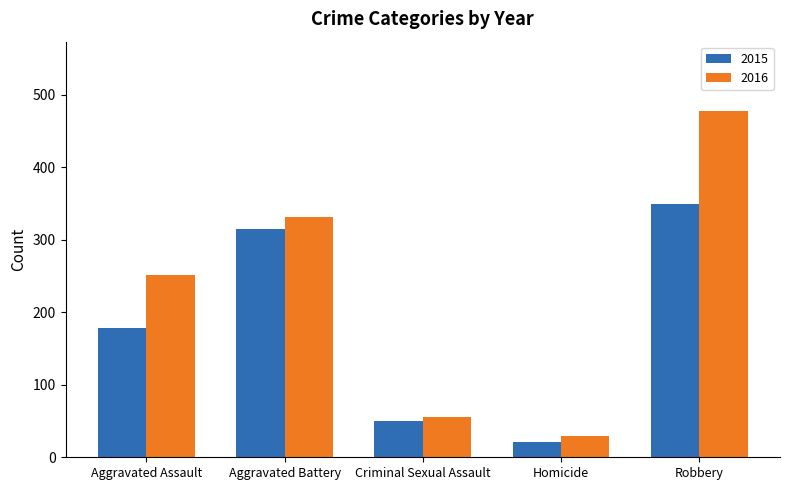

What is the highest value of the 2016 series?

478